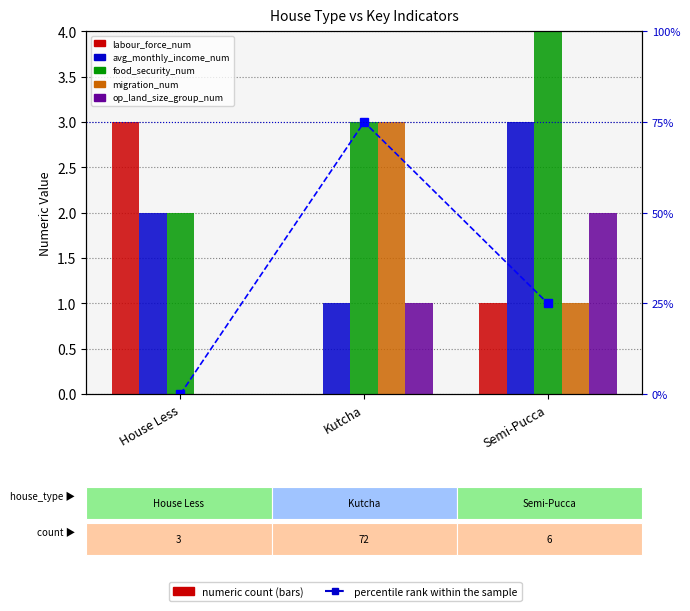

How many groups of bars are there?

3